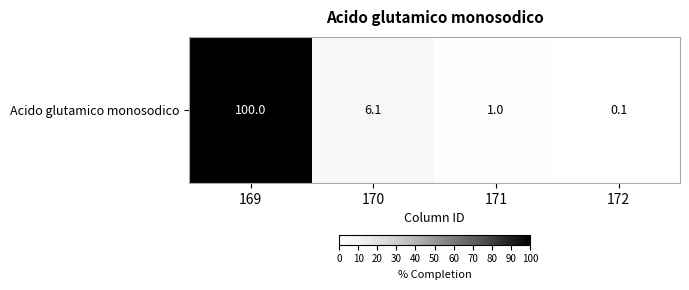

Is it true that the value at 172 is 0.1?

False